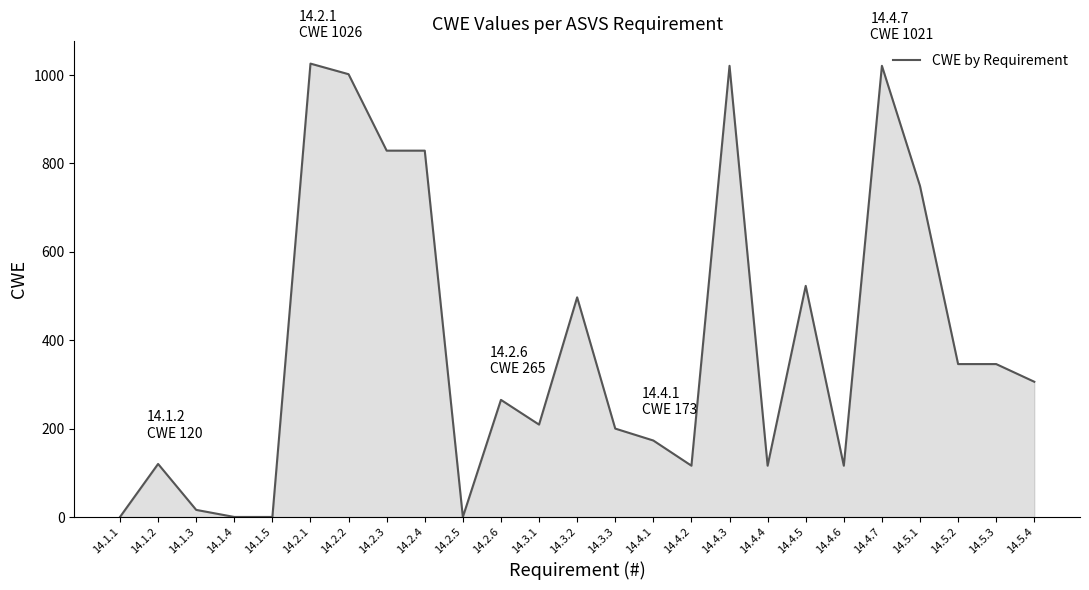

What is the difference between the maximum and minimum values?

1026